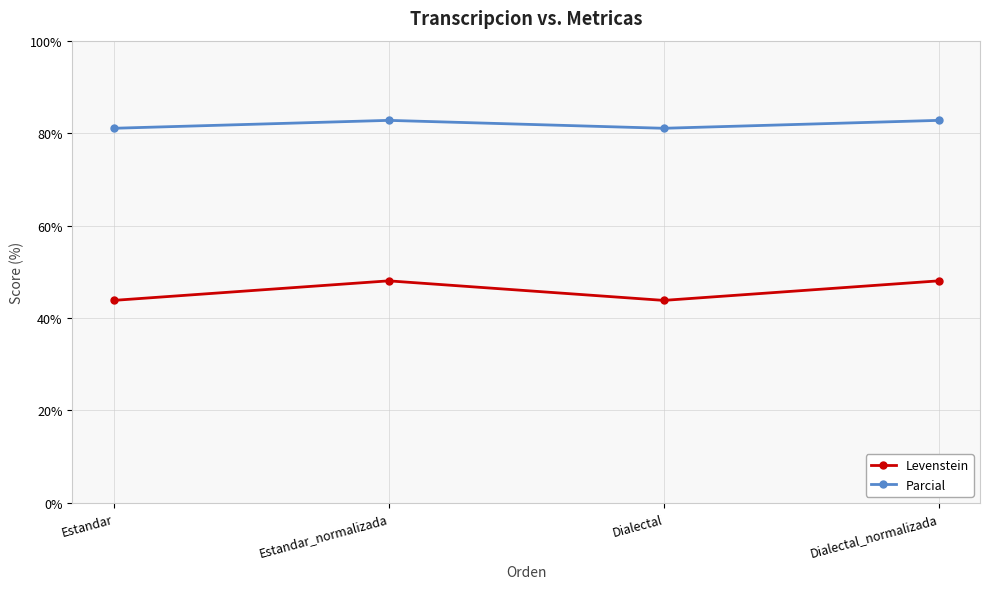

What is the difference between the maximum and minimum values in the Levenstein series?

4.2